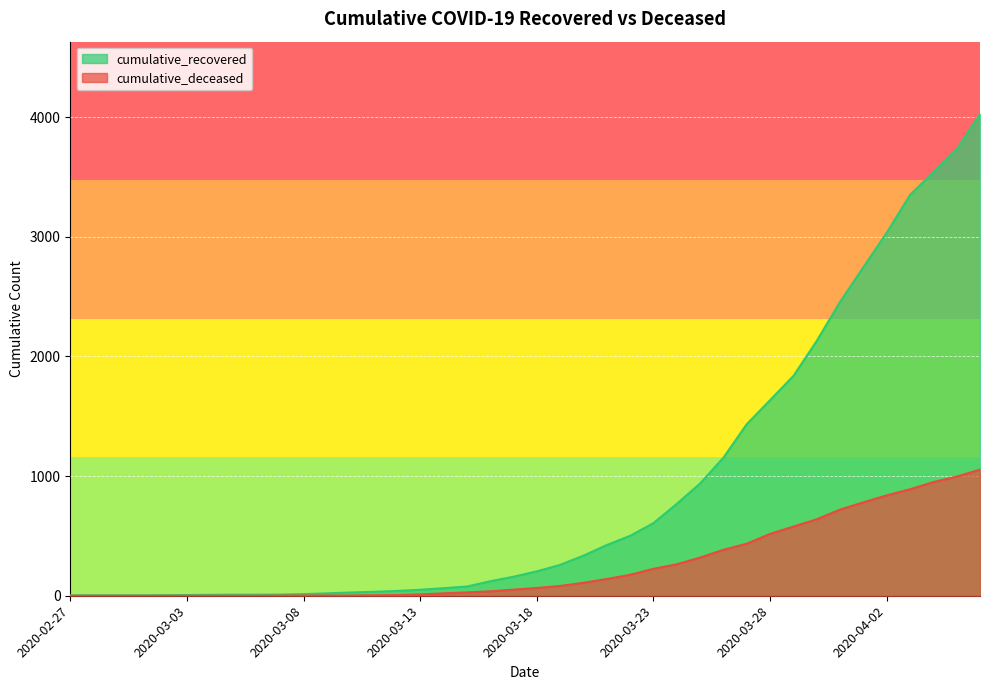

What is the difference between the maximum and minimum values in the cumulative_deceased series?

1054